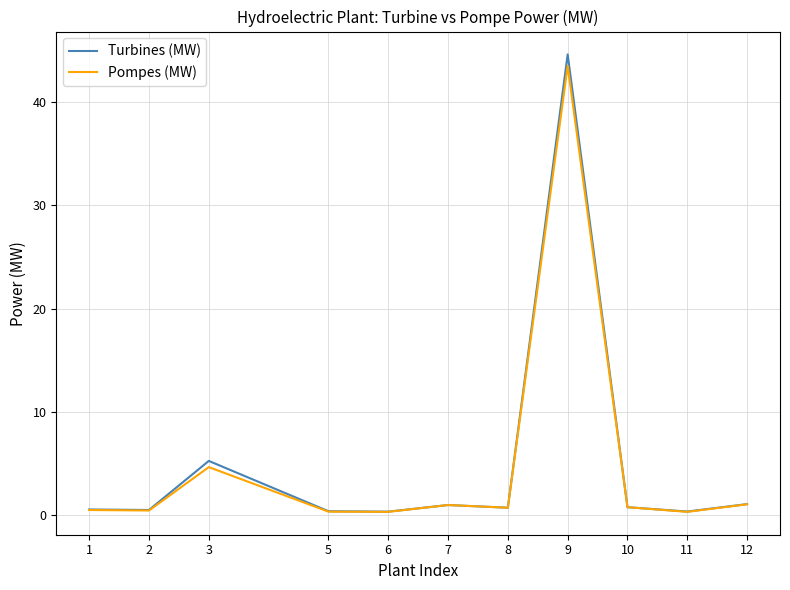

What is the sum of all Pompes (MW) values?

53.6